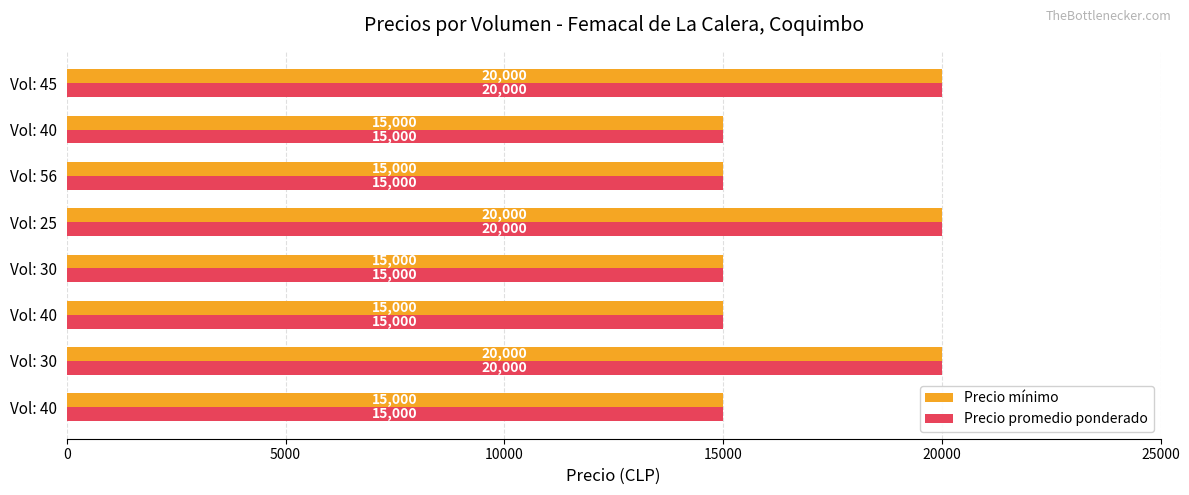

Count the Precio mínimo values in the range 15000 to 20000.

8